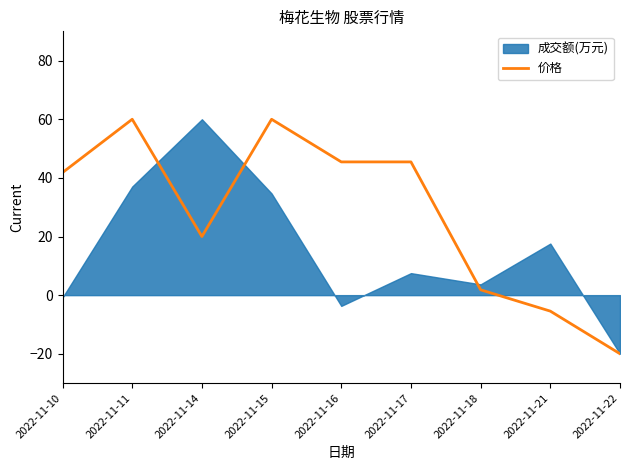

The value of 价格 at 2022-11-10 is 41.8. True or false?

True